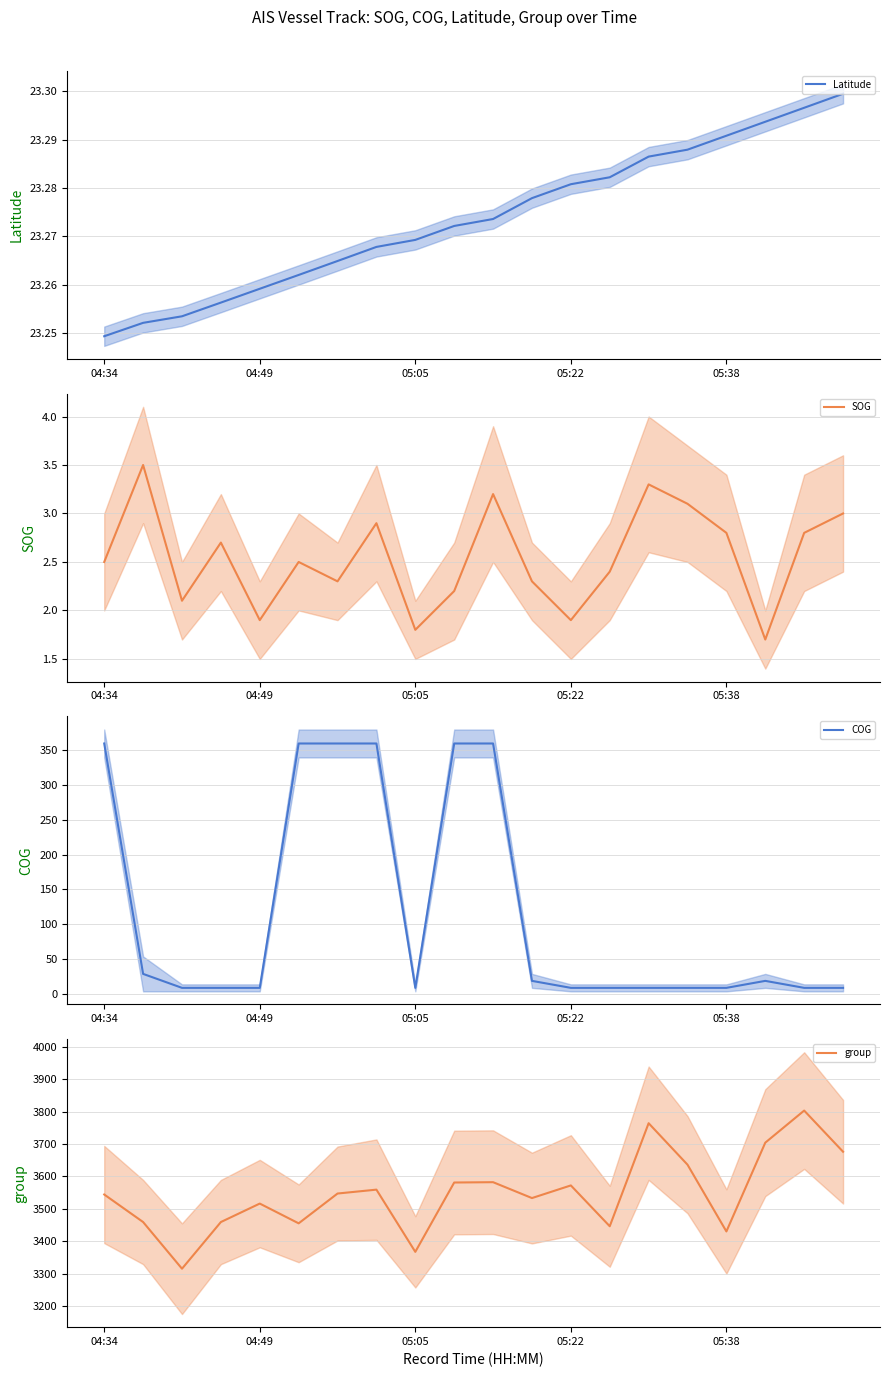

How many lines are shown in the chart?

4